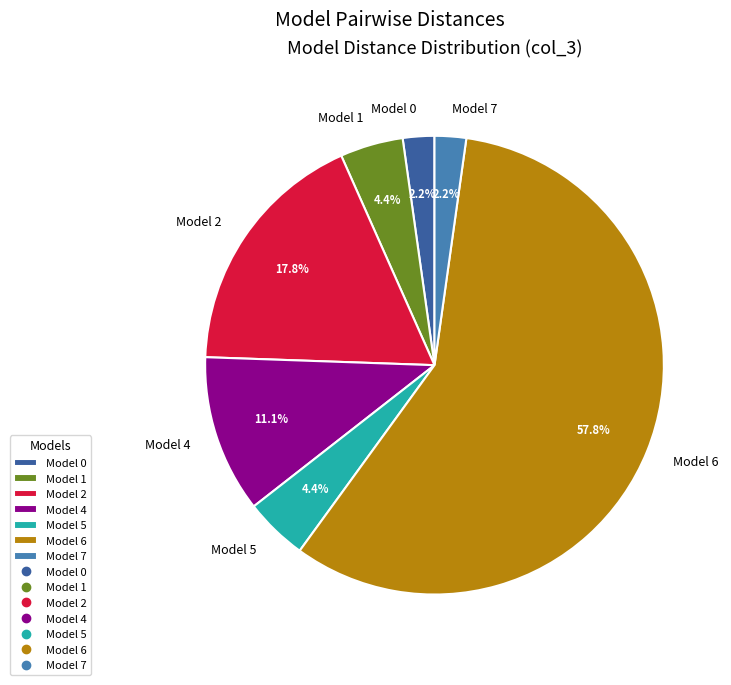

What is the ratio of the value at Model 5 to the value at Model 0?

2.0